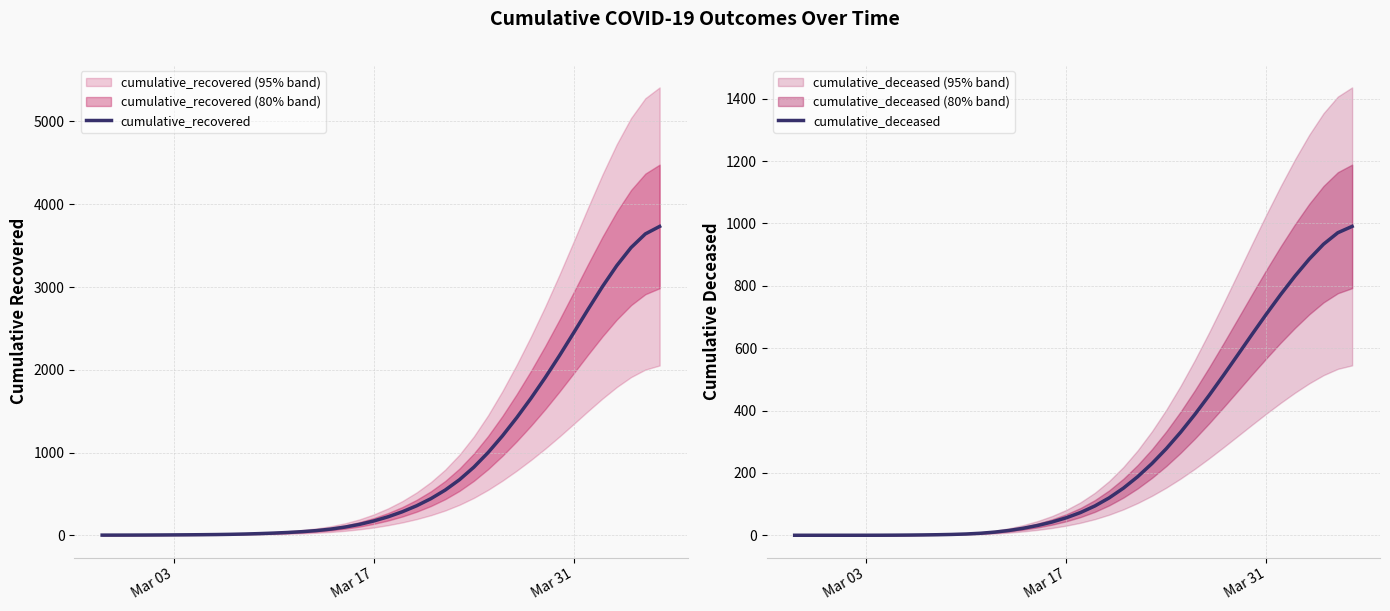

True or false: cumulative_recovered and cumulative_deceased cross at least once.

False